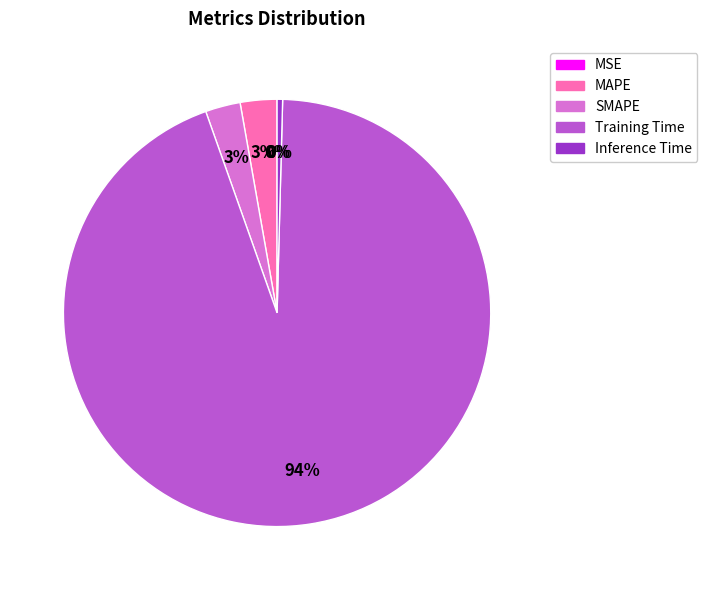

Does Training Time account for over 50% of the chart?

Yes